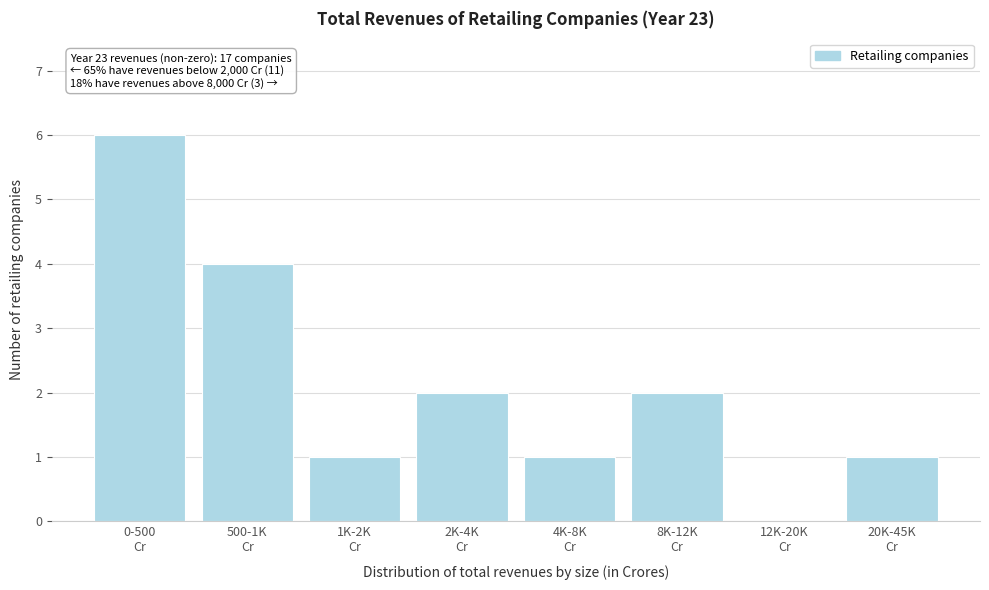

What is the greatest value displayed?

6